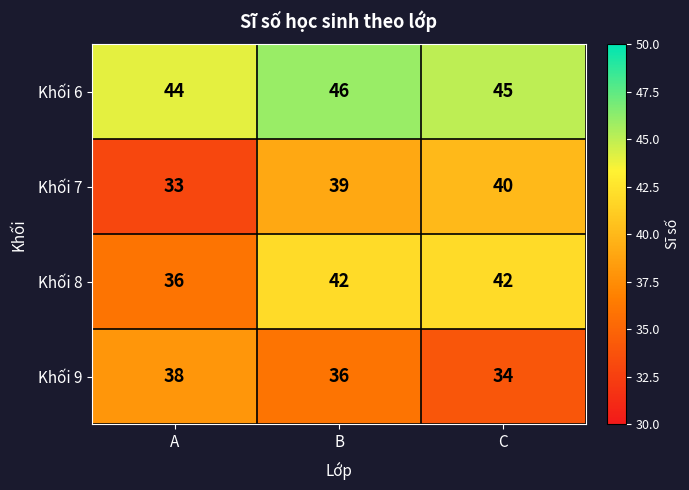

Is it true that Khối 8 equals 17 at A?

False